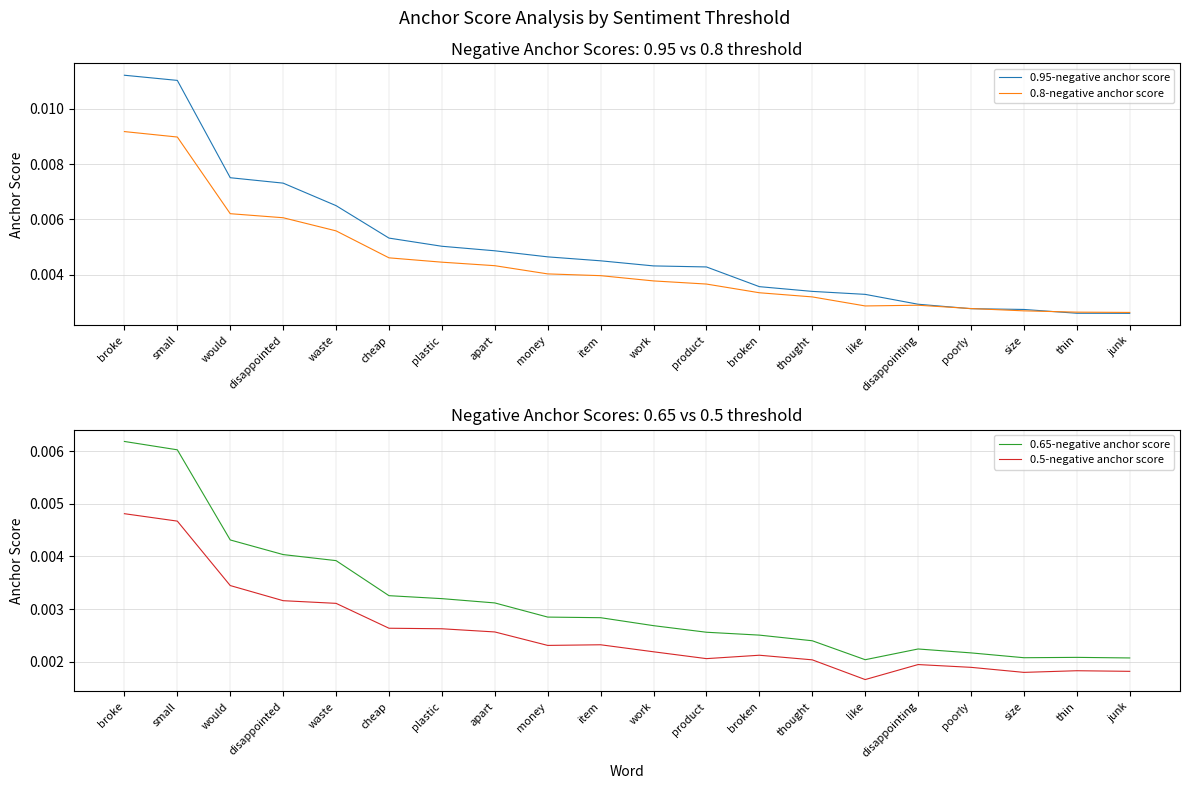

Does the chart display data point markers on the line(s)?

No